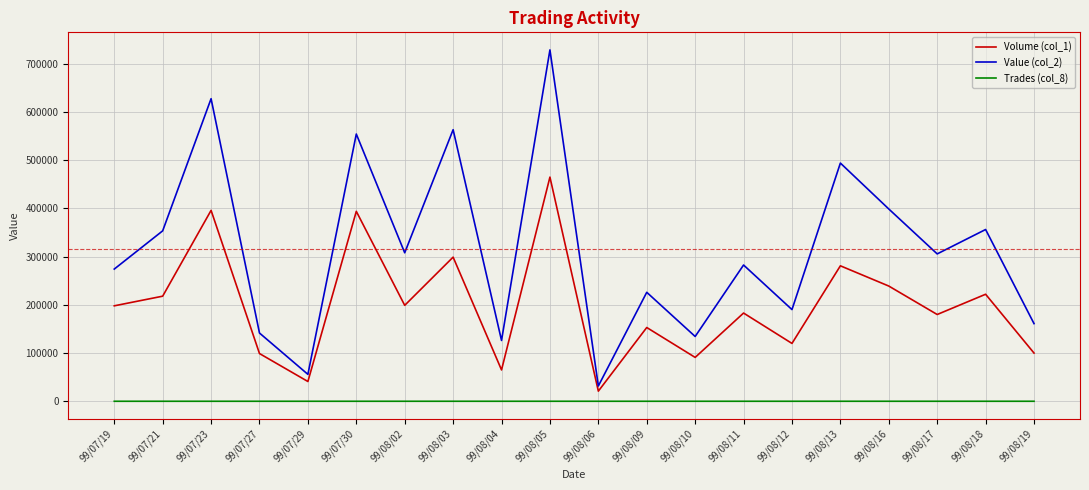

True or false: Trades (col_8) and Volume (col_1) intersect in this chart.

False